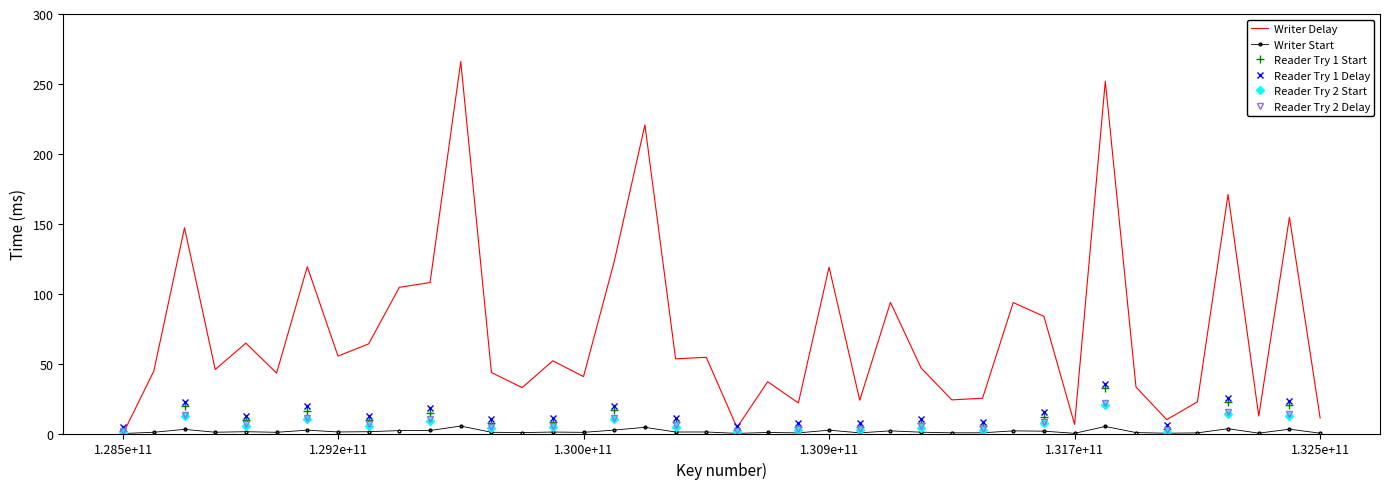

Reading left to right, transcribe all the data shown in this chart.

0.1	44.6	147.2	45.8	64.7	43.2	119.3	55.4	64.1	104.5	108.0	266.0	43.6	32.8	52.0	40.7	123.0	220.7	53.4	54.5	4.2	37.0	21.9	119.0	23.8	93.8	46.8	24.1	25.2	93.7	83.8	6.5	251.9	33.2	9.9	22.6	171.0	12.4	154.6	11.1